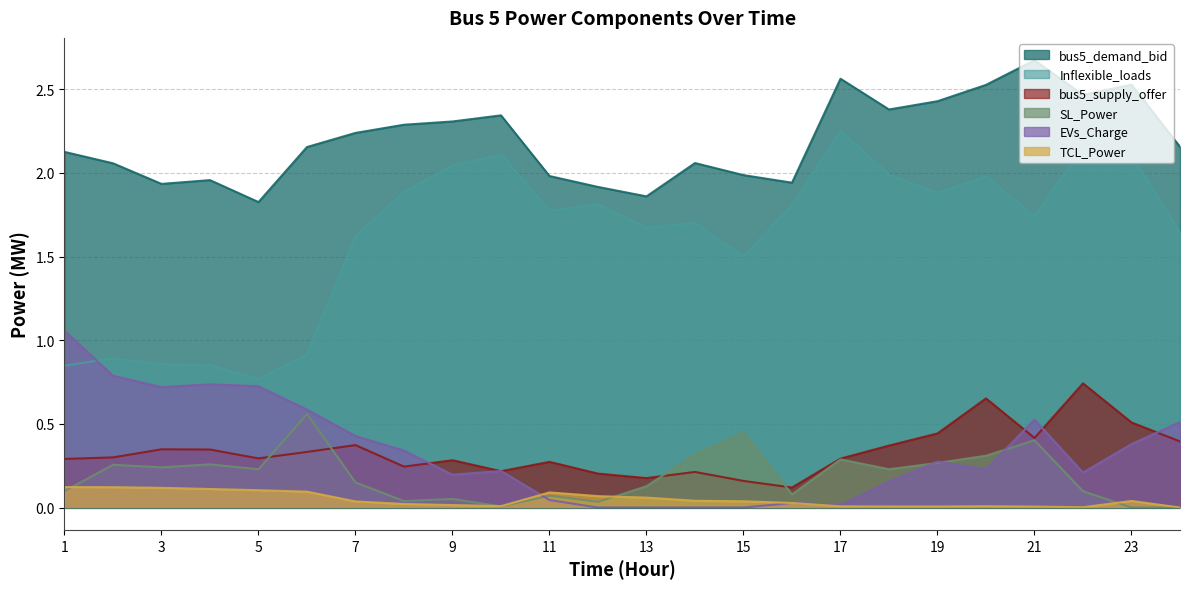

Which series has the largest range (max minus min)?

Inflexible_loads